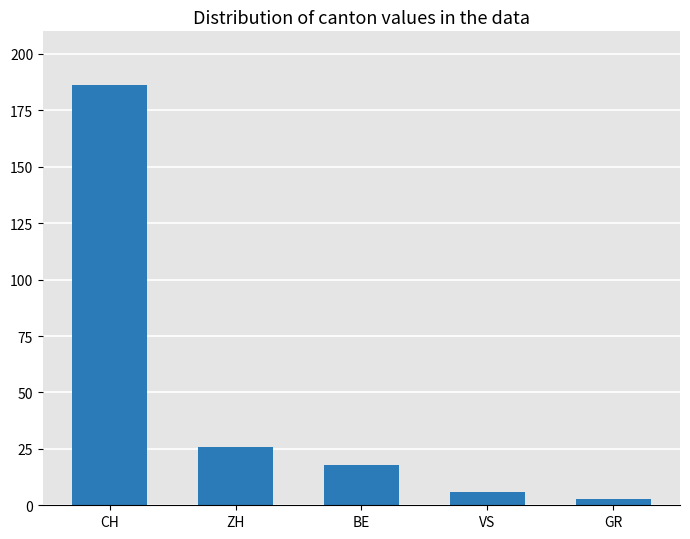

List the labels in order of value, largest first.

CH, ZH, BE, VS, GR